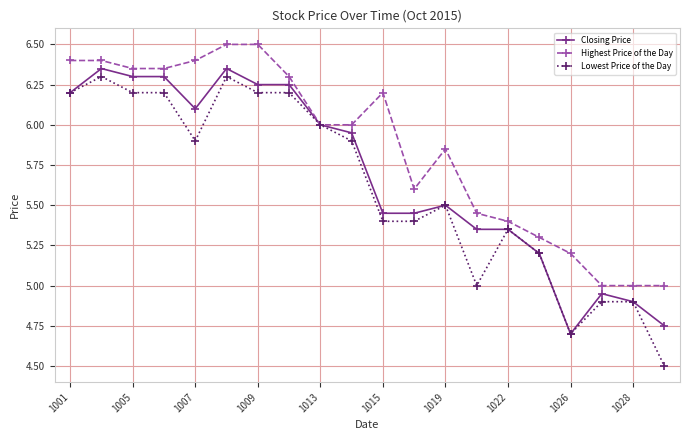

Which series has the largest total across all categories?

Highest Price of the Day